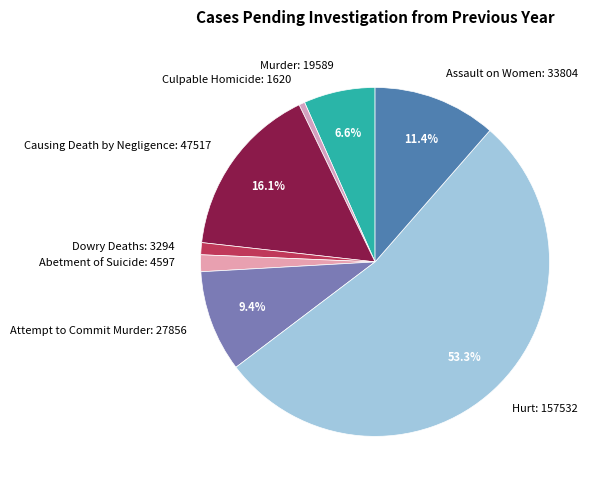

What is the smallest slice in the pie chart?

Culpable Homicide